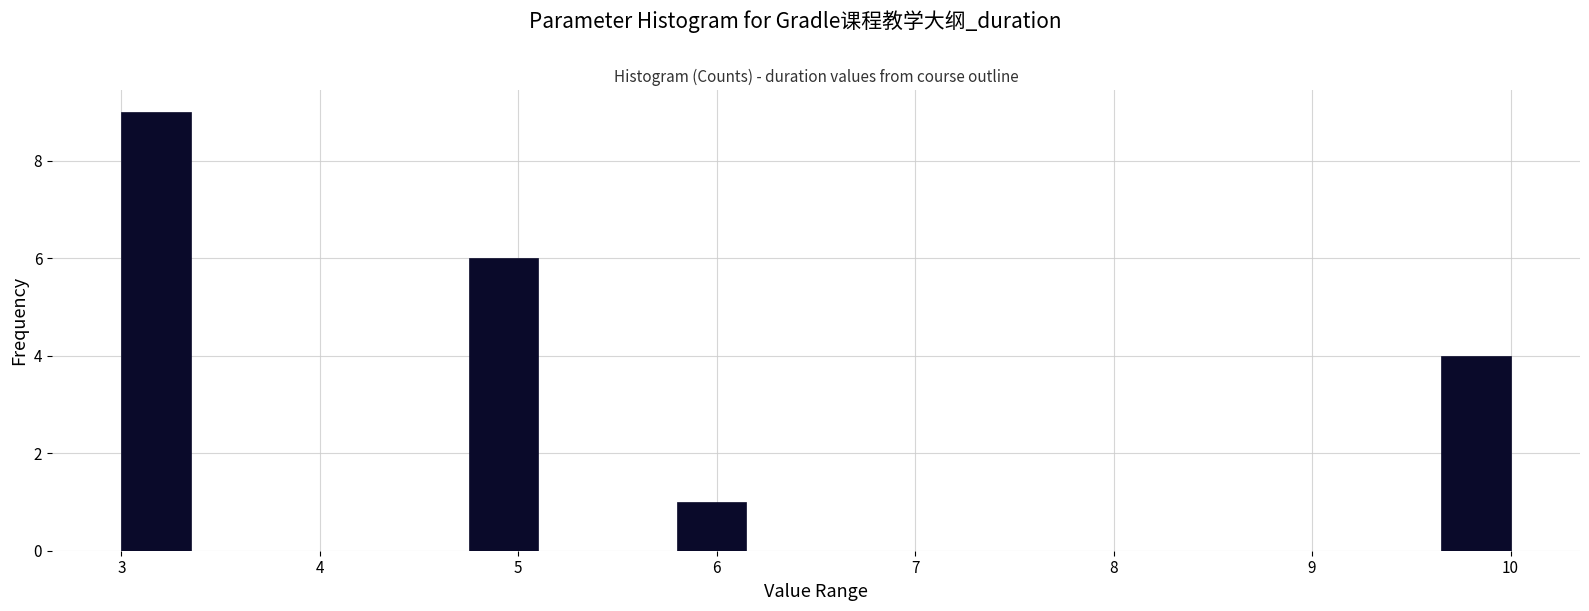

Around what value on the x-axis is the tallest bar? Give the approximate position of its centre, as read against the axis.

3.2